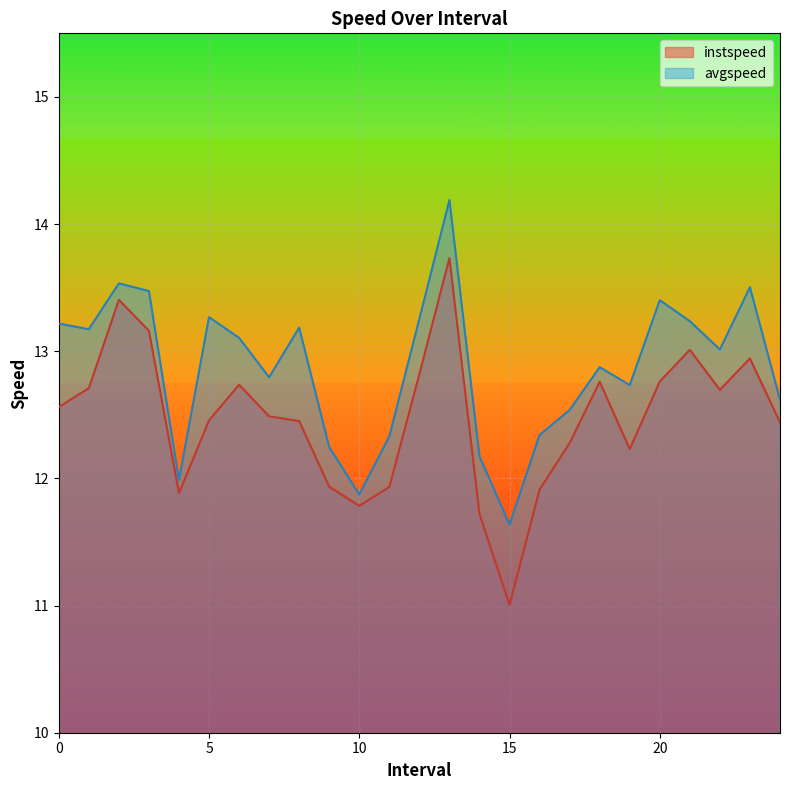

What is the minimum value for instspeed?

11.0